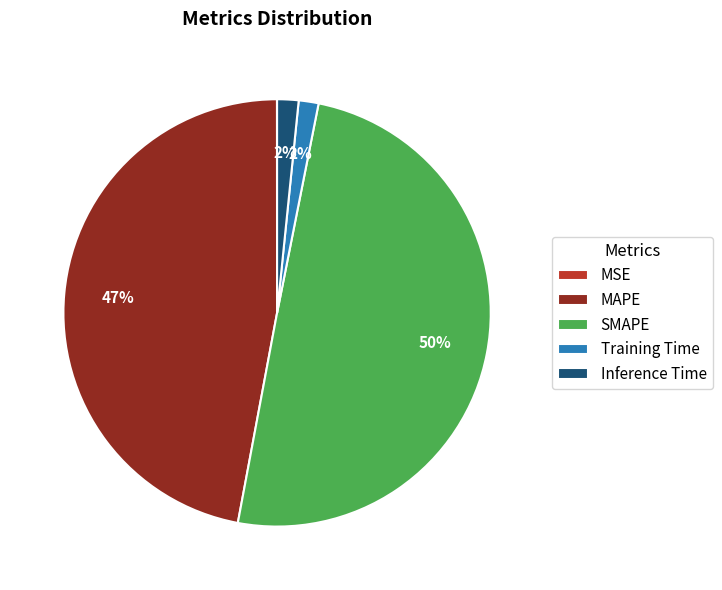

Does MAPE account for over 50% of the chart?

No